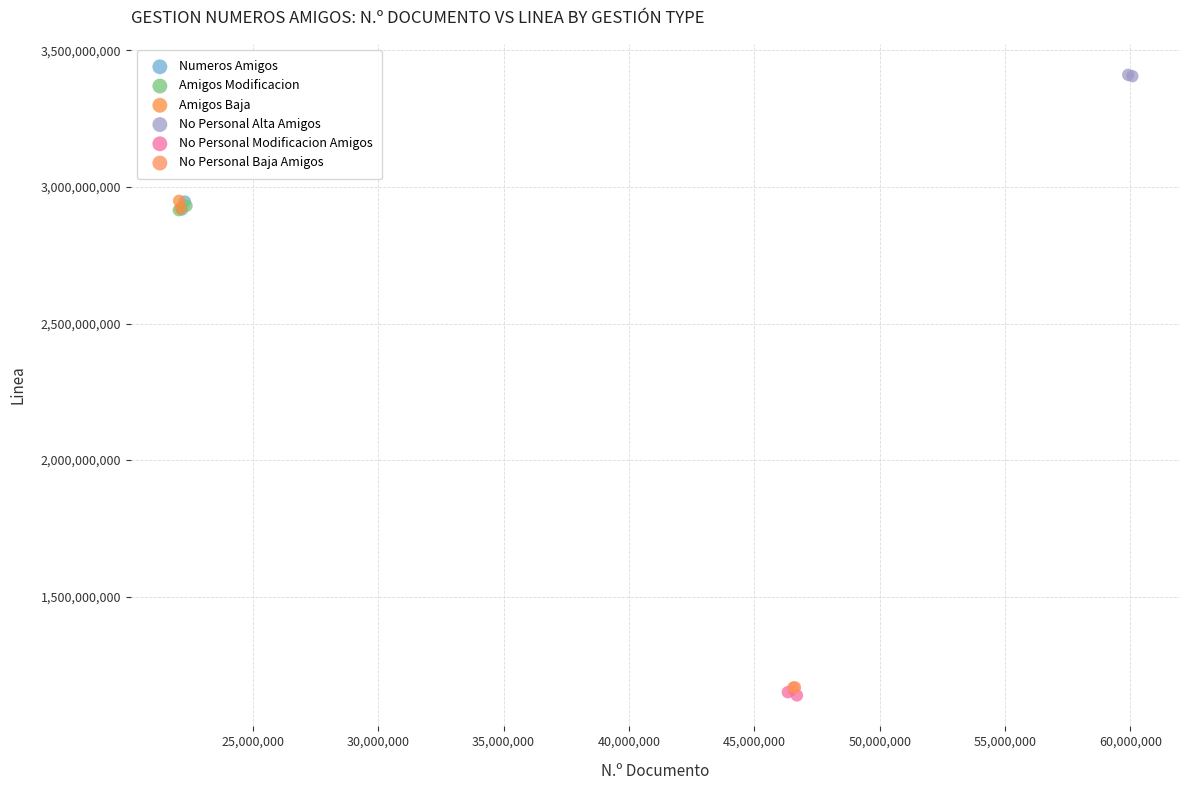

What are all the series names shown in the legend?

Numeros Amigos, Amigos Modificacion, Amigos Baja, No Personal Alta Amigos, No Personal Modificacion Amigos, No Personal Baja Amigos